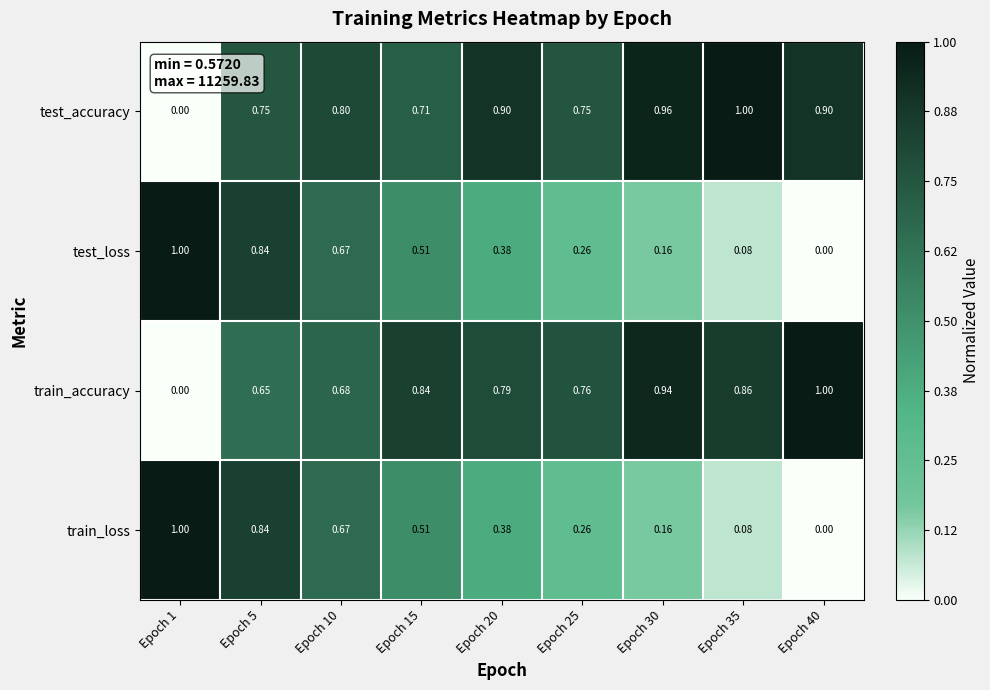

Is the value of test_loss at Epoch 20 greater than the value of test_accuracy at Epoch 25?

No